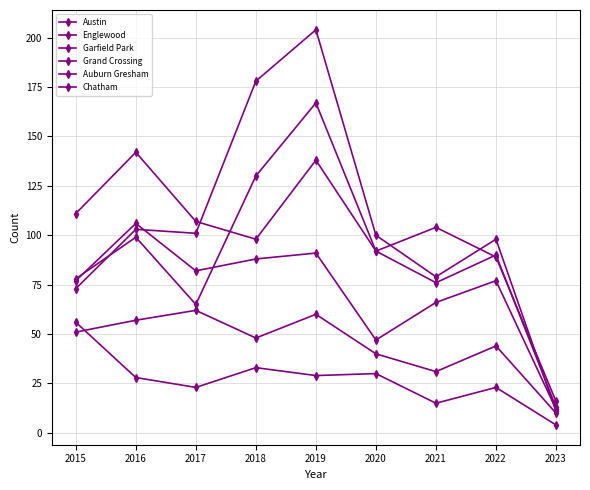

At which category is the sum across all series the highest?

2019